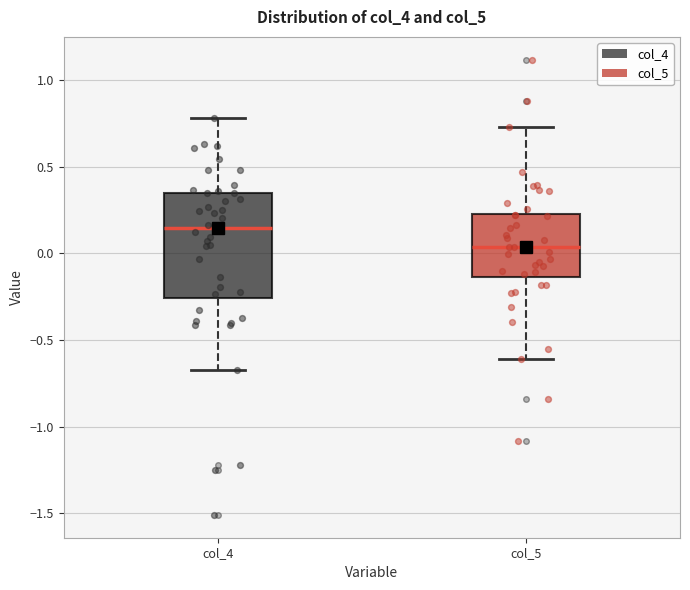

Reading left to right, transcribe this box plot: for each box, give where its median line is, the range the box spans, and where its two whiskers end, as read against the y-axis. The values are not printed on the chart, so give them approximately, as read against the axis.

col_4: median 0.15, box -0.25 to 0.35, whiskers -0.65 to 0.80
col_5: median 0.05, box -0.15 to 0.25, whiskers -0.60 to 0.75